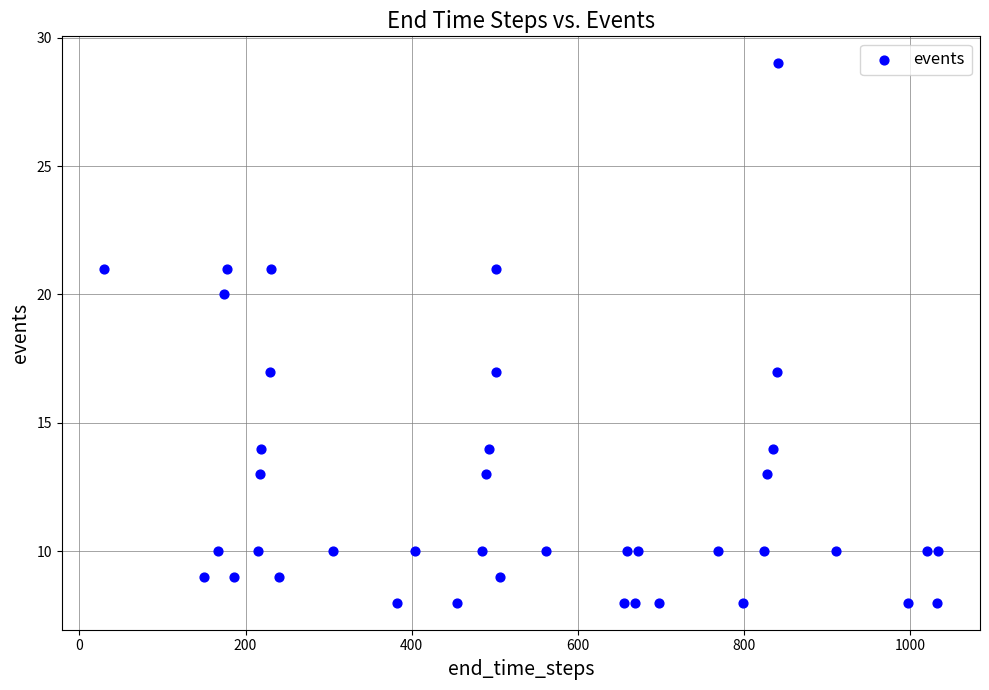

What is the range of Y values (max minus min)?

21